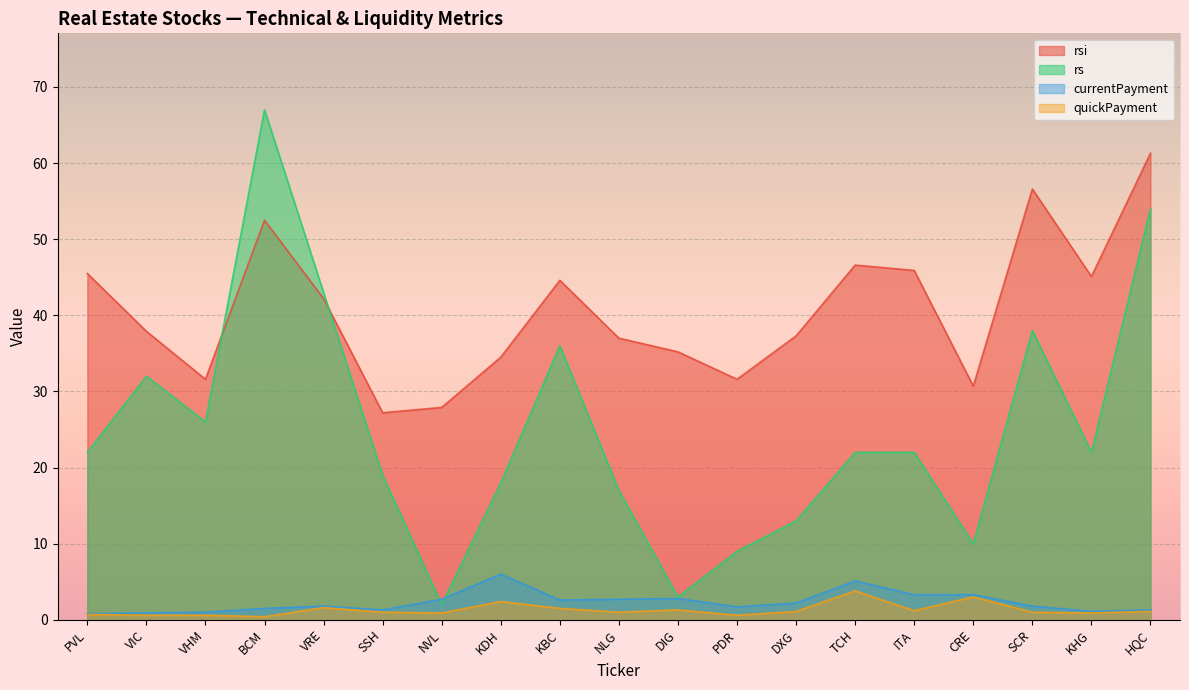

In rsi, how many points are higher than both neighbors (excluding endpoints)?

4